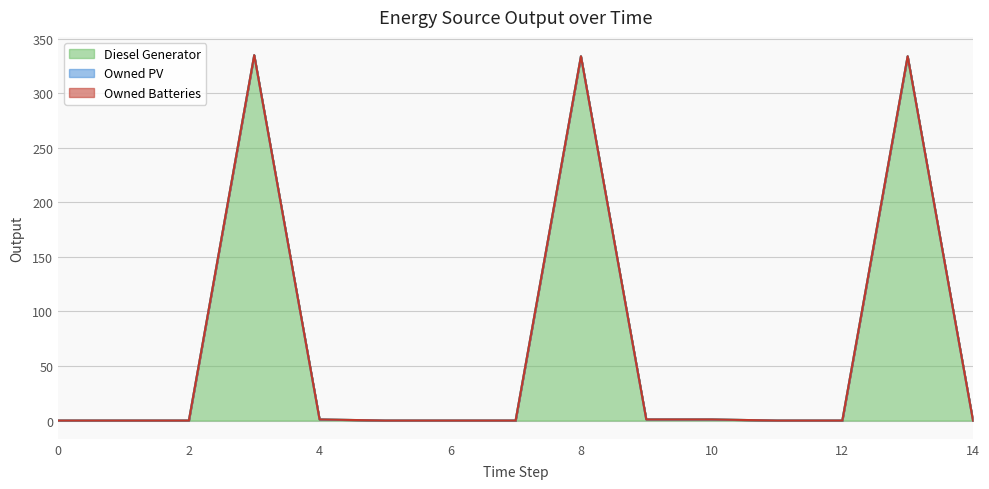

How many values in the Diesel Generator series exceed 0?

6